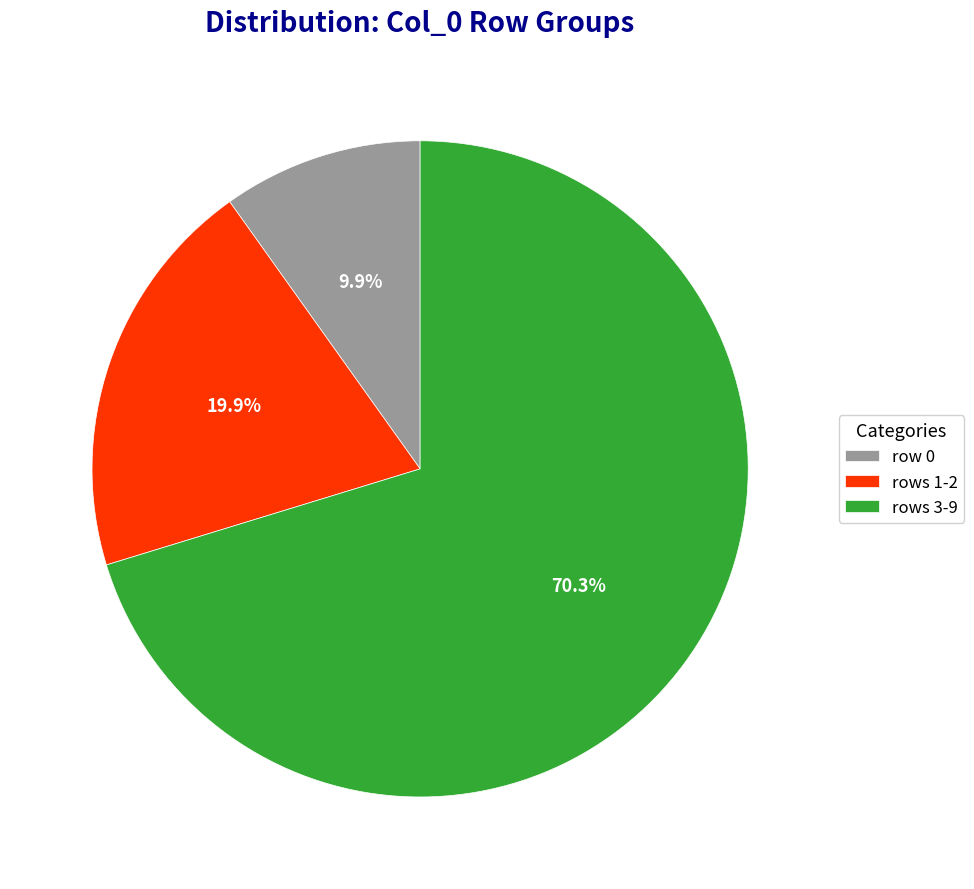

To the nearest percent, what is the average slice percentage?

33%